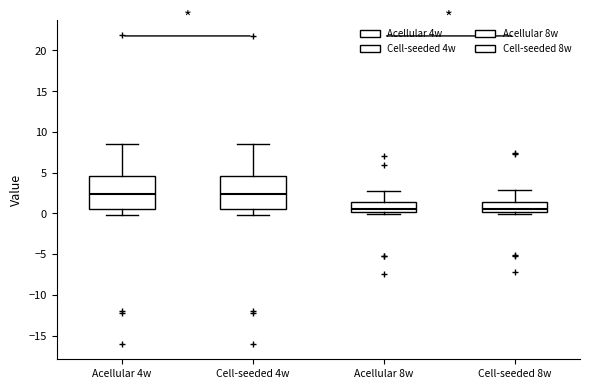

Reading left to right, read every box against the y-axis: the position of its median line, the range the box covers, and the ends of its whiskers. The values are not printed on the chart, so give them approximately, as read against the axis.

Acellular 4w: median 2.5, box 0.5 to 4.5, whiskers 0.0 to 8.5
Cell-seeded 4w: median 2.5, box 0.5 to 4.5, whiskers 0.0 to 8.5
Acellular 8w: median 0.5, box 0.0 to 1.5, whiskers 0.0 to 3.0
Cell-seeded 8w: median 0.5, box 0.0 to 1.5, whiskers 0.0 (just below the box's lower edge) to 3.0